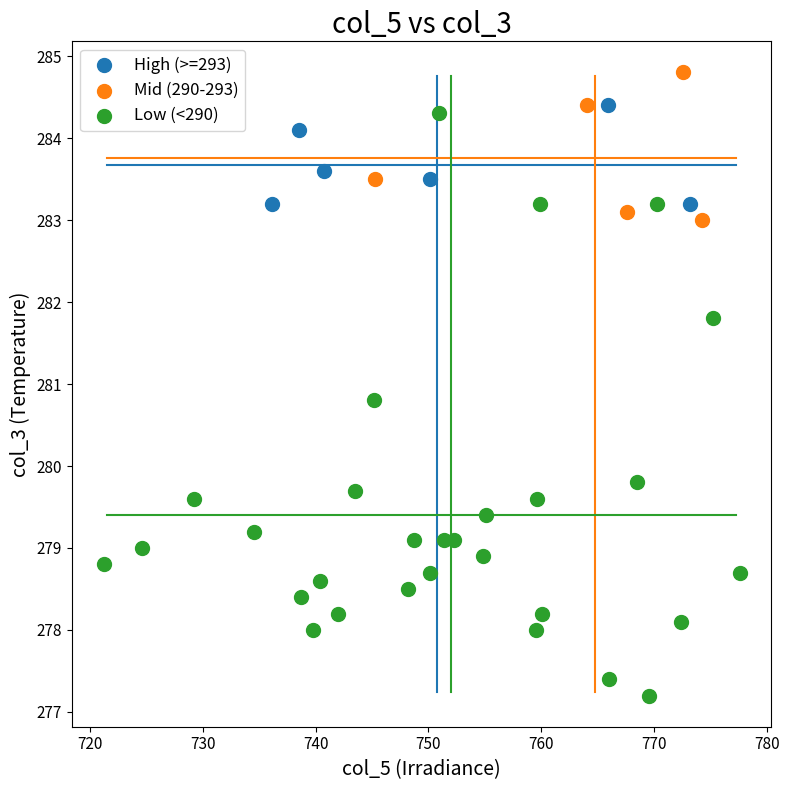

Which series has the largest Y range (max minus min)?

Low (<290)